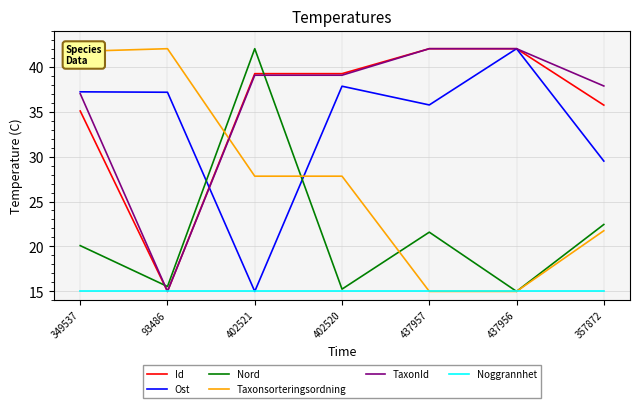

What position from the right is 402521?

5